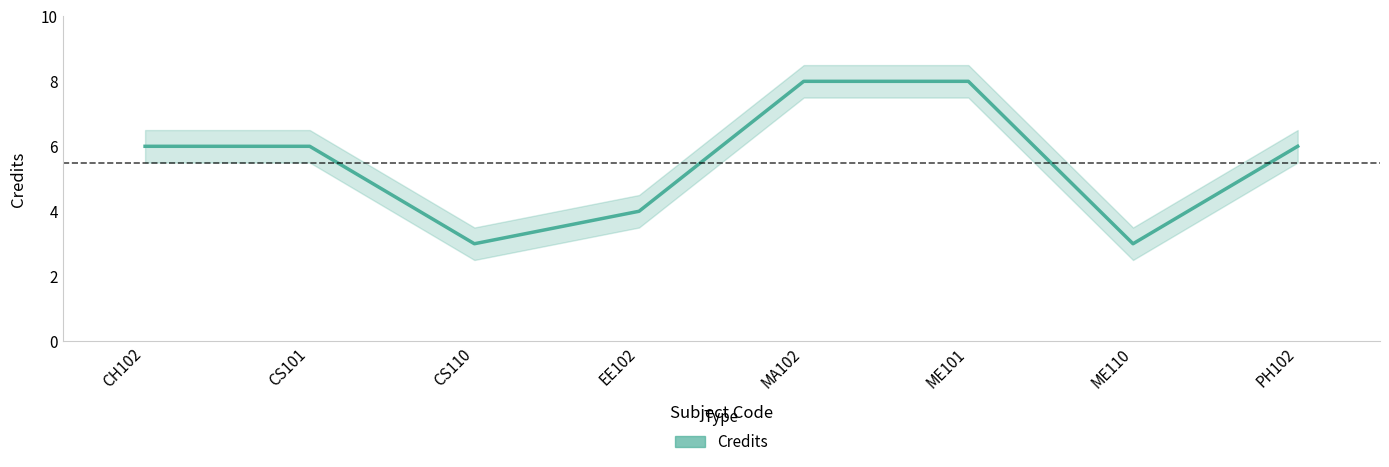

List the labels in order of value, largest first.

MA102, ME101, CH102, CS101, PH102, EE102, CS110, ME110